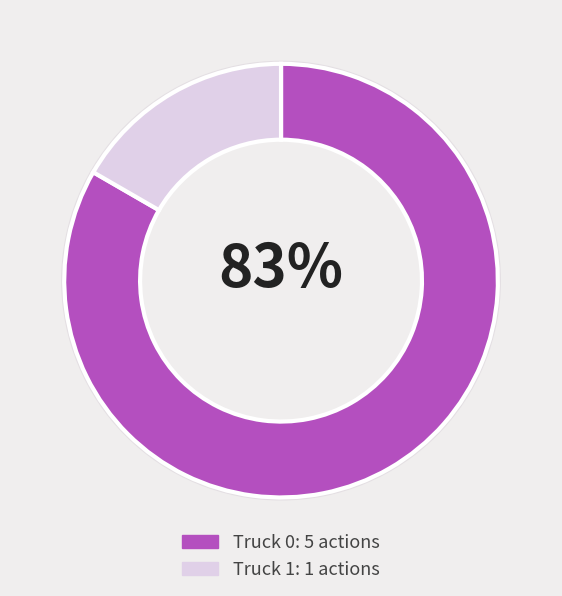

Which has a higher value, Truck 0 or Truck 1?

Truck 0